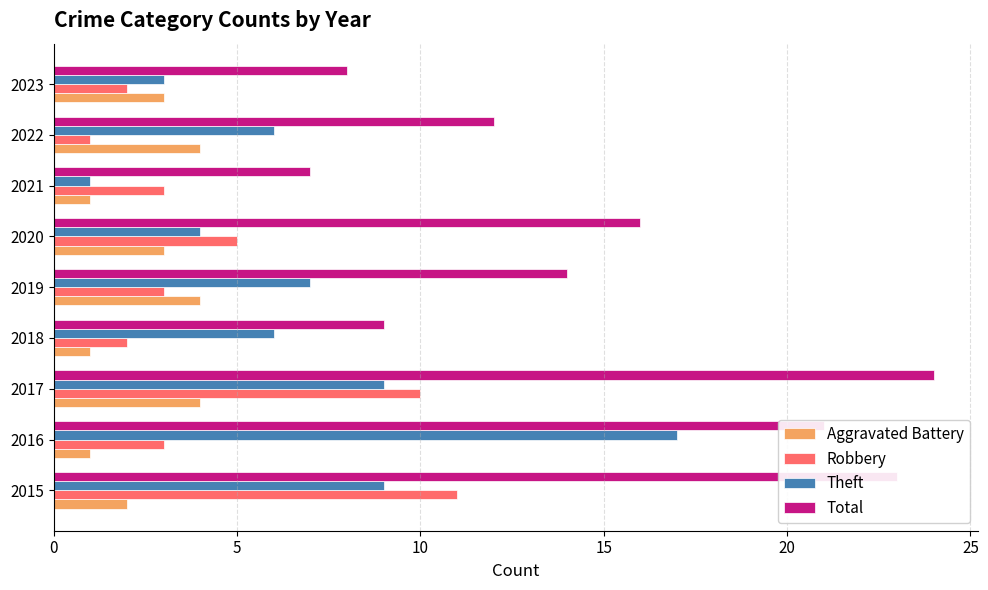

The Aggravated Battery series shows 1 at 2016. True or false?

True